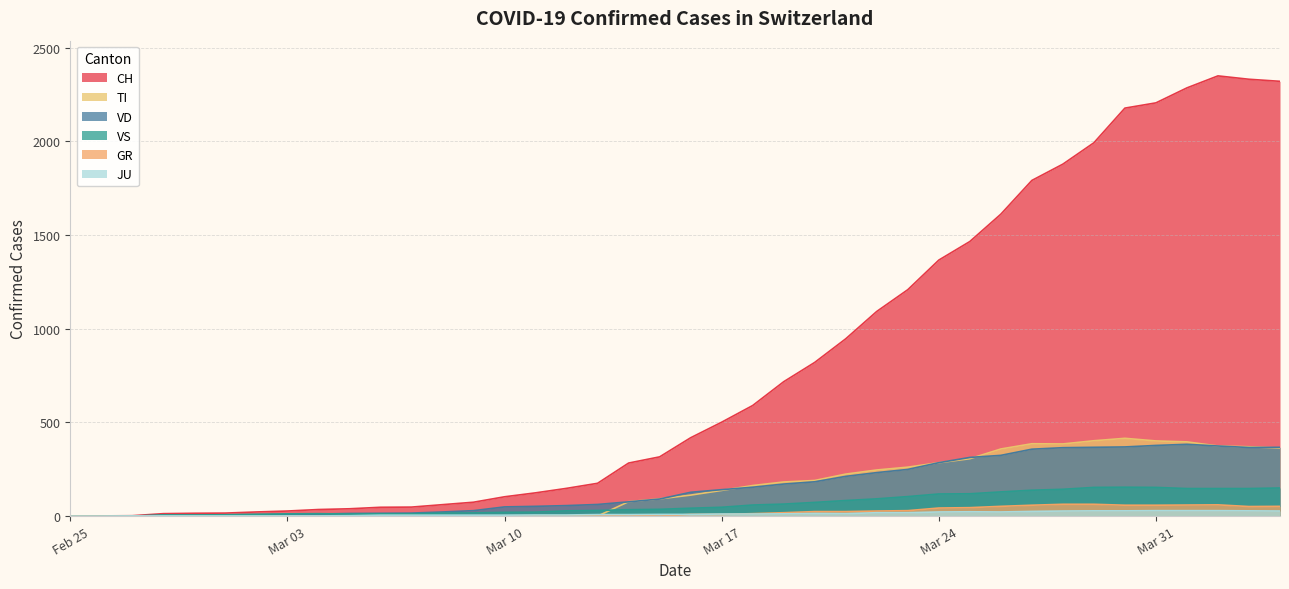

Which series has the widest spread of values?

CH